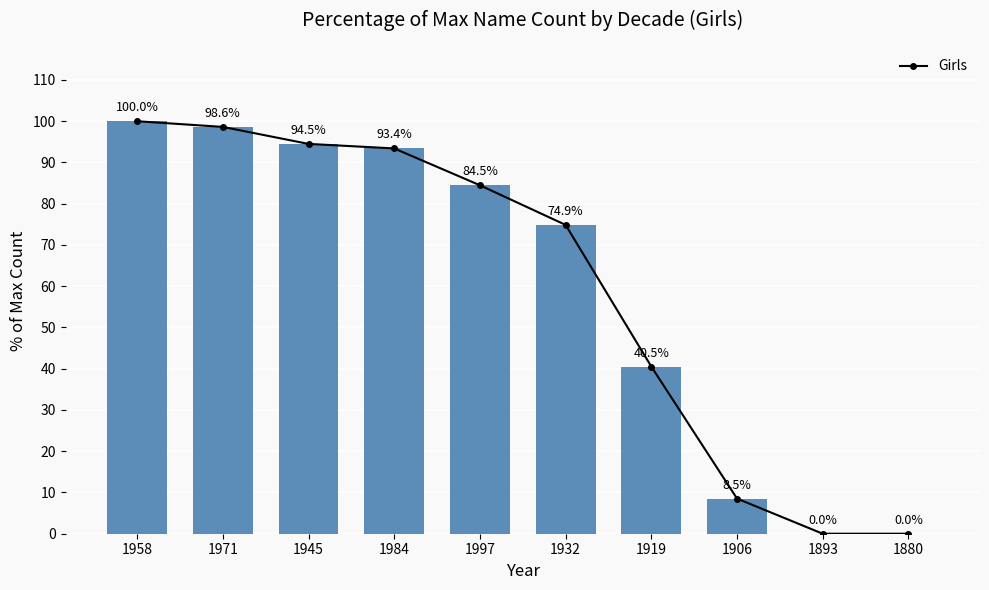

Are the bars horizontal?

No